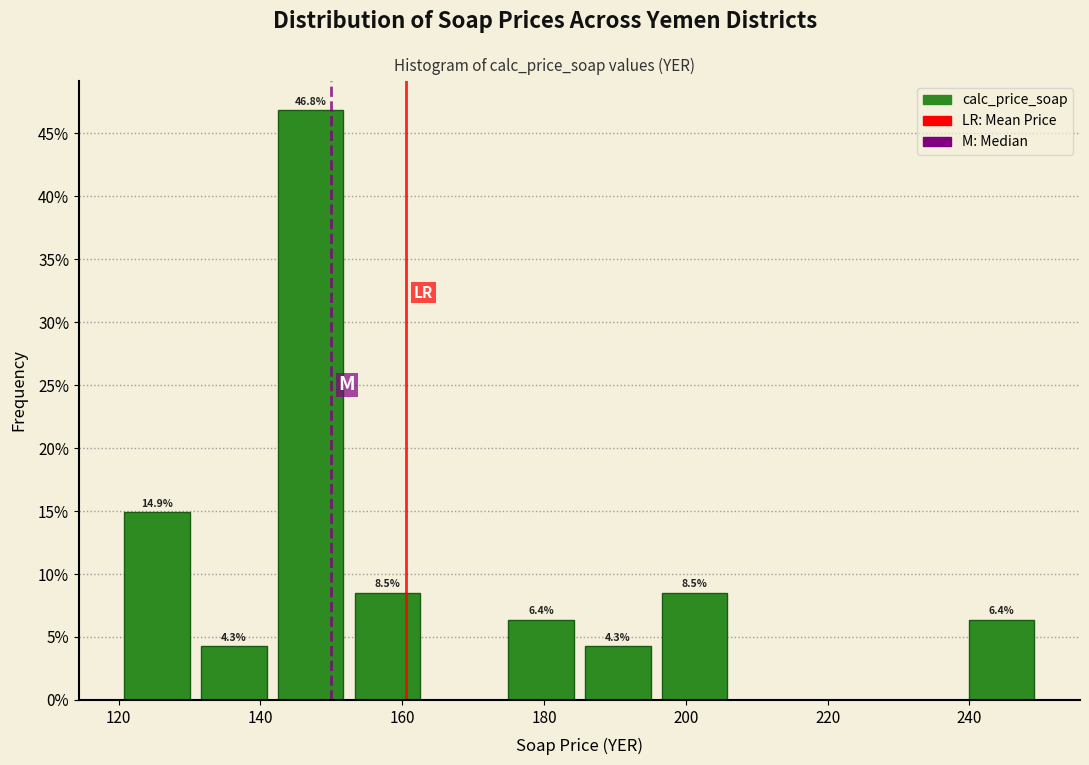

Which range on the x-axis has the tallest bar?

142 to 152